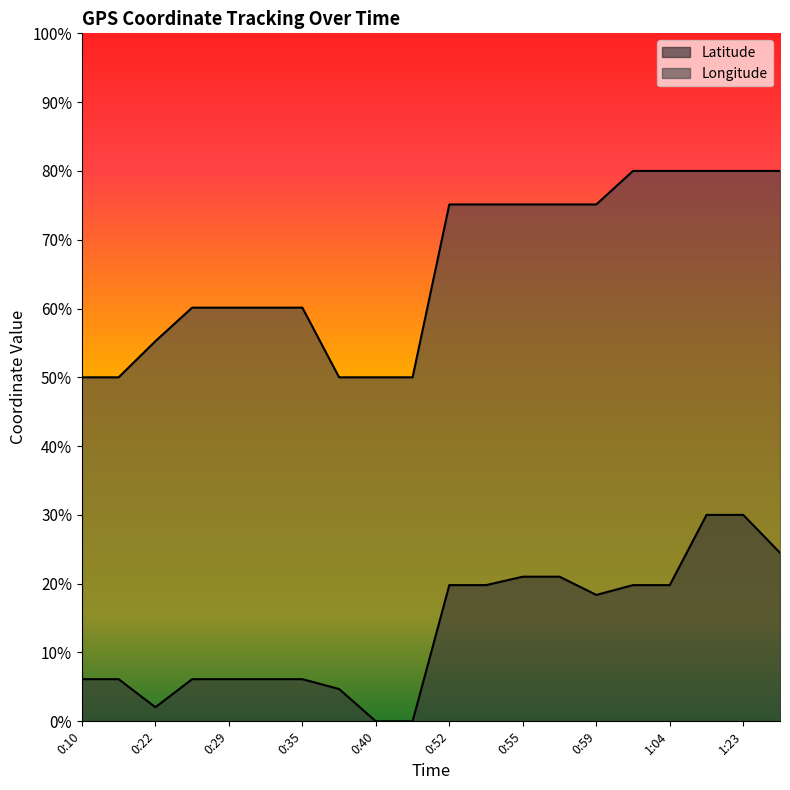

Which series has the widest spread of values?

Latitude